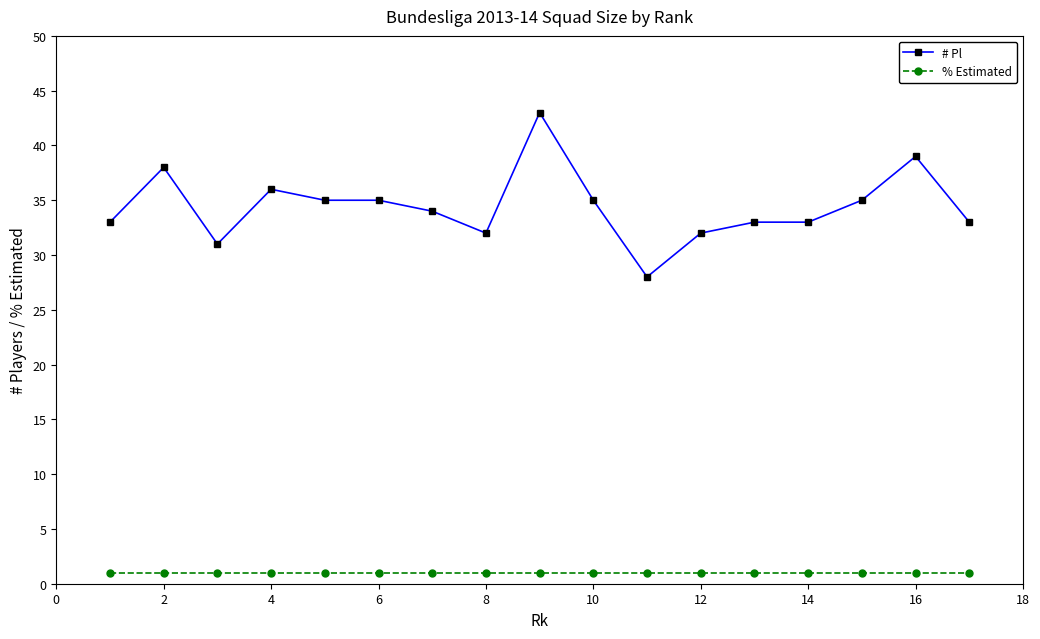

What is the highest value of the % Estimated series?

1